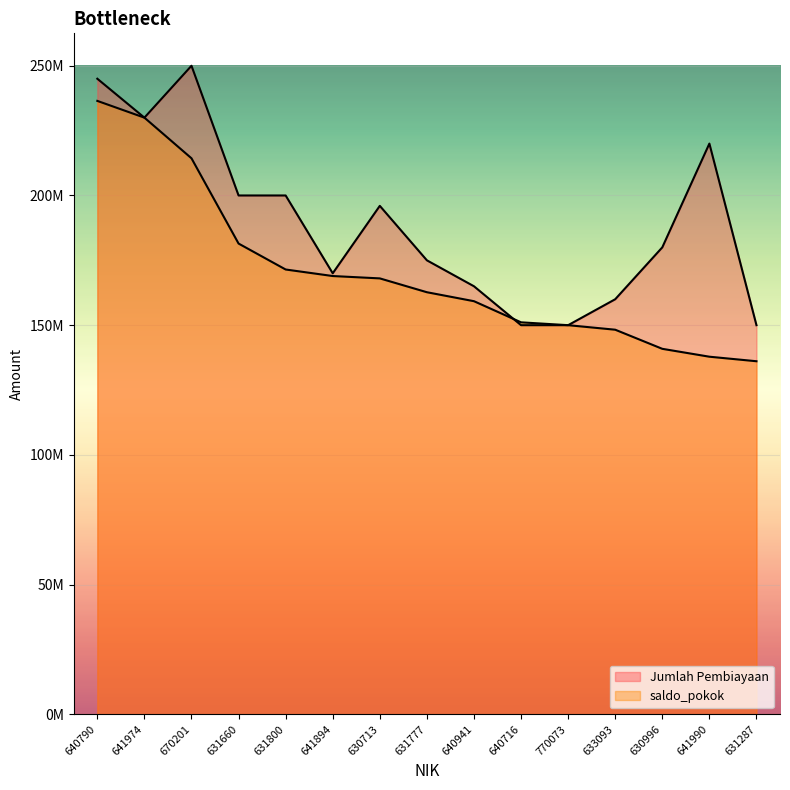

How many data points in Jumlah Pembiayaan are less than 180000000?

7